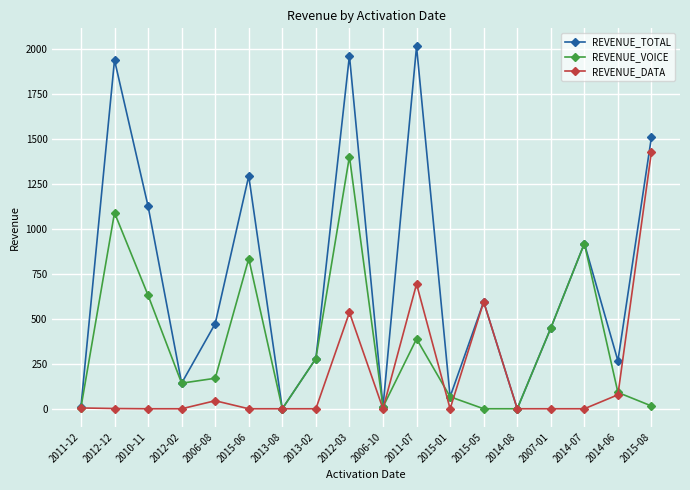

Between 2011-07 and 2014-06, which series saw the biggest shift?

REVENUE_TOTAL